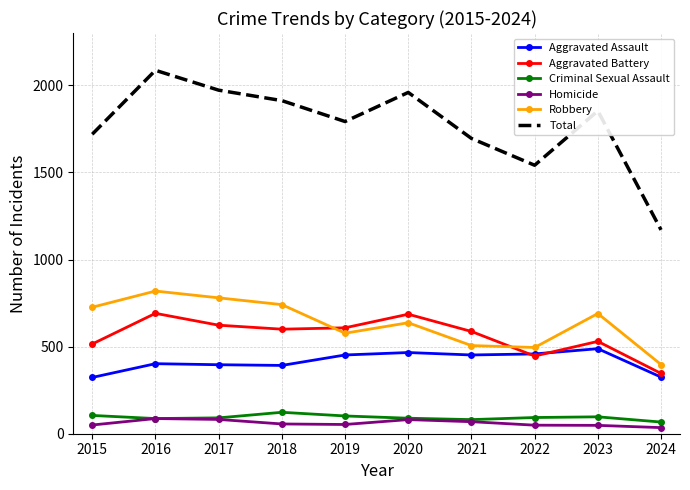

What is the spread (max minus min) of values at 2018?

1856